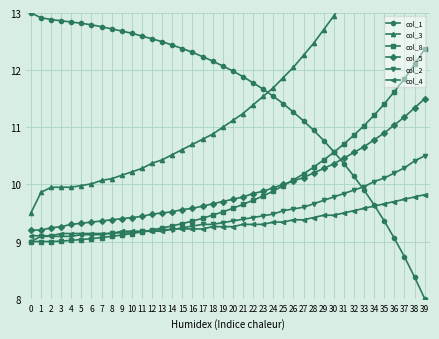

What is the lowest value of the col_1 series?

8.0